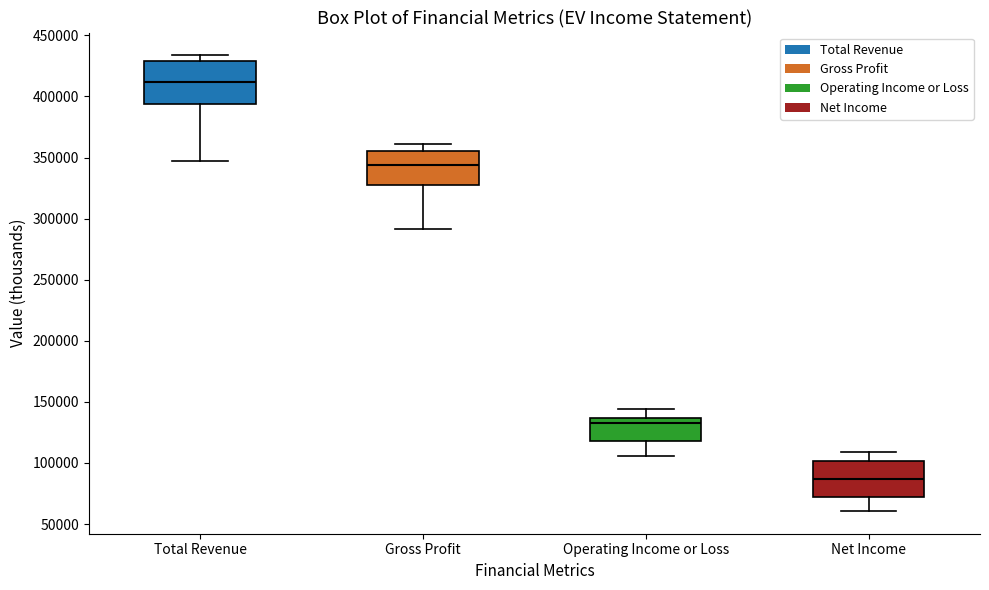

Which box's median line is the highest?

Total Revenue